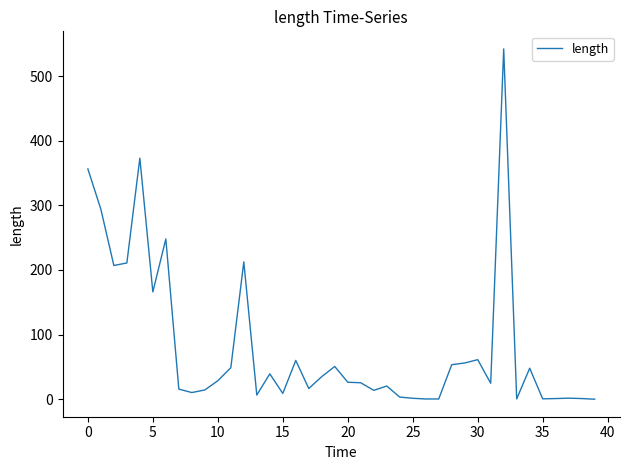

What is the difference between the maximum and minimum values?

542.2